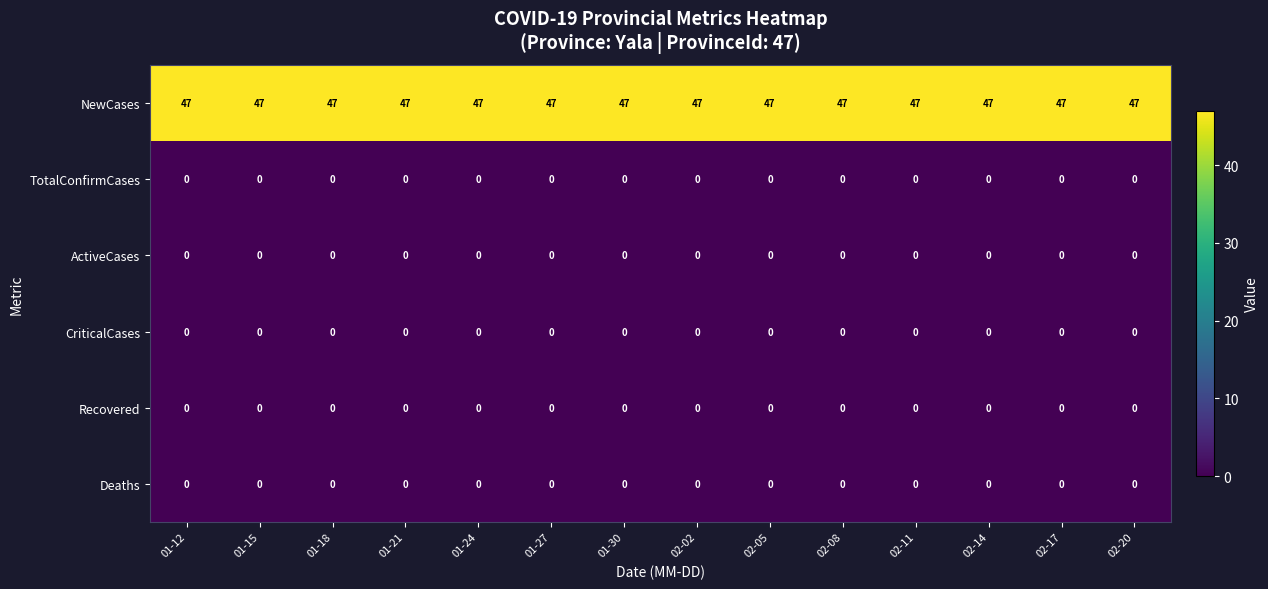

What is the total value across all series at 02-14?

47